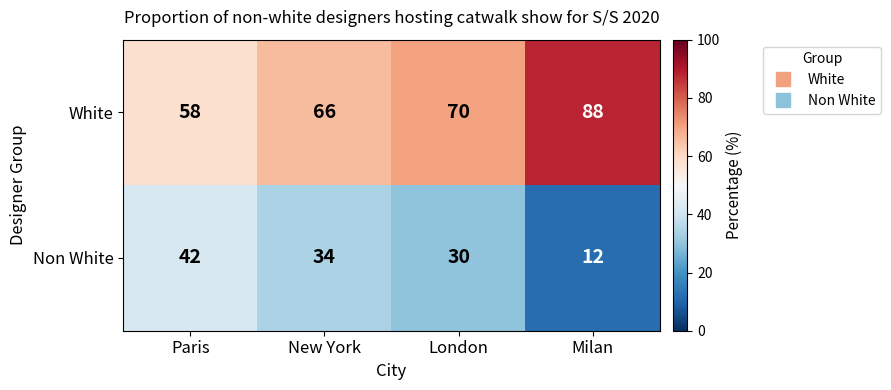

Is the value of Non White at Paris greater than the value of White at New York?

No